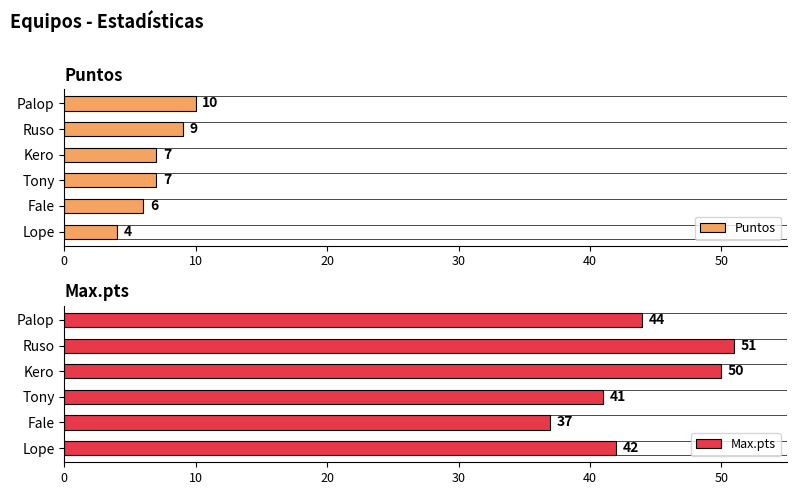

What is the difference between the second highest and second lowest values in the Max.pts series?

9